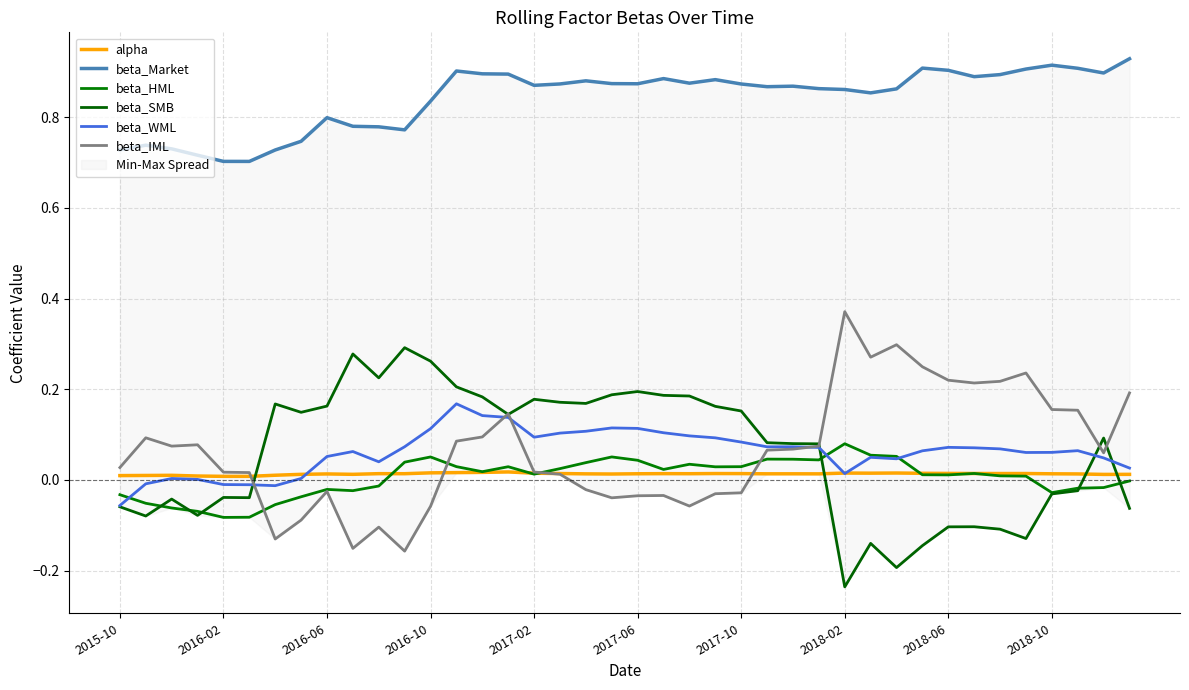

What is the sum of all alpha values?

0.5